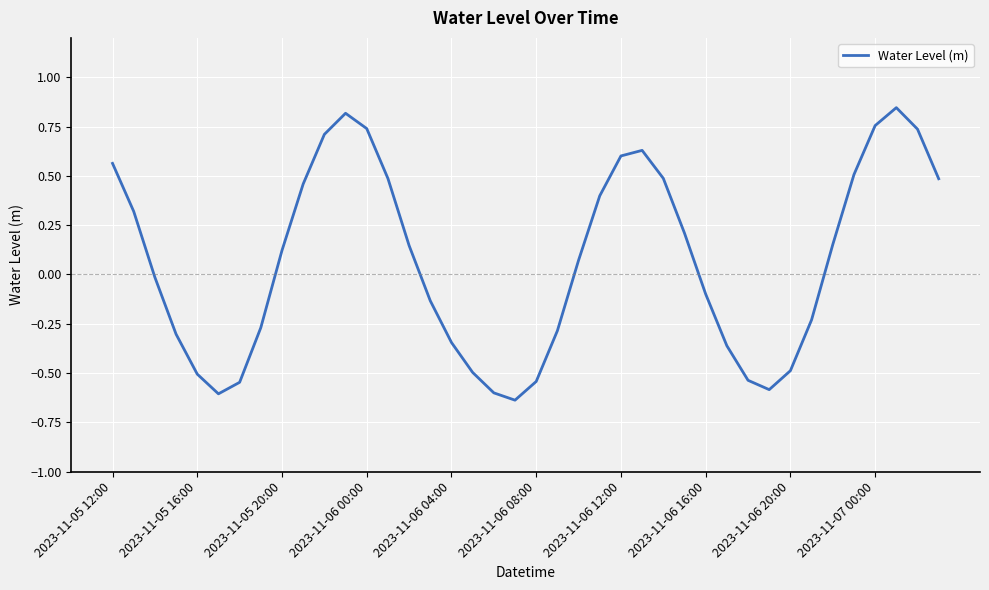

What is the difference between the maximum and minimum values?

1.5